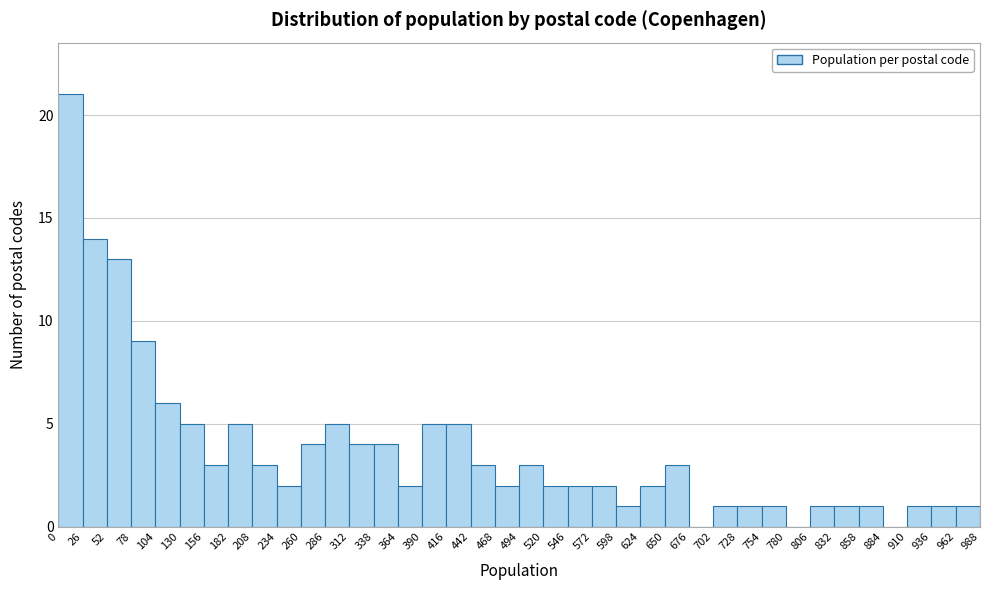

Reading left to right, list every bar in this chart as the range it spans on the x-axis followed by its height. The values are not printed on the chart, so give them approximately, as read against the axis.

0 to 26: 21
26 to 52: 14
52 to 78: 13
78 to 104: 9
104 to 130: 6
130 to 156: 5
156 to 182: 3
182 to 208: 5
208 to 234: 3
234 to 260: 2
260 to 286: 4
286 to 312: 5
312 to 338: 4
338 to 364: 4
364 to 390: 2
390 to 416: 5
416 to 442: 5
442 to 468: 3
468 to 494: 2
494 to 520: 3
520 to 546: 2
546 to 572: 2
572 to 598: 2
598 to 624: 1
624 to 650: 2
650 to 676: 3
676 to 702: 0
702 to 728: 1
728 to 754: 1
754 to 780: 1
780 to 806: 0
806 to 832: 1
832 to 858: 1
858 to 884: 1
884 to 910: 0
910 to 936: 1
936 to 962: 1
962 to 988: 1